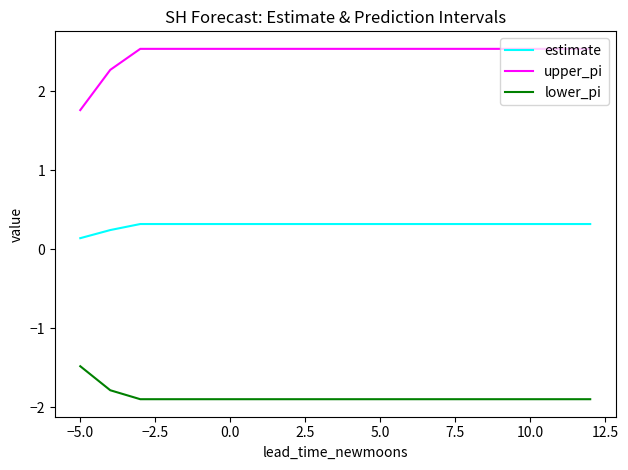

Which series has the largest range (max minus min)?

upper_pi